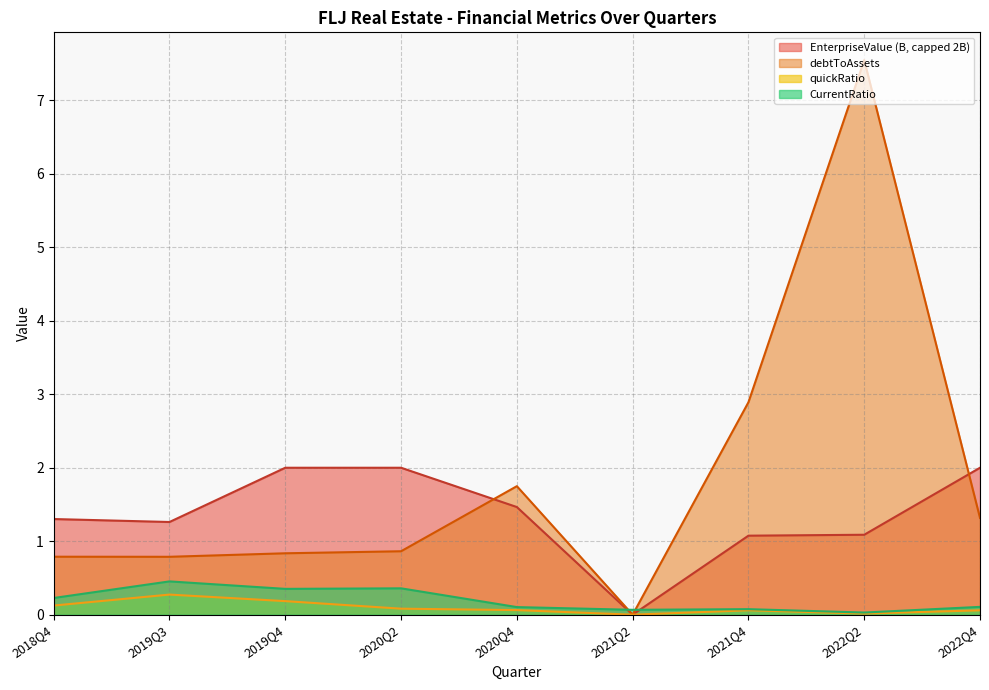

What position from the left is 2020Q4?

5